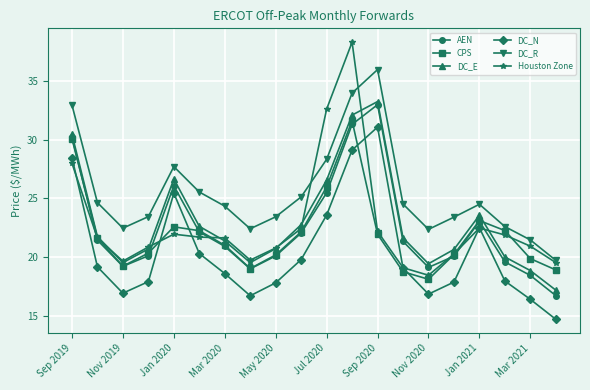

Which series has the largest total across all categories?

DC_R